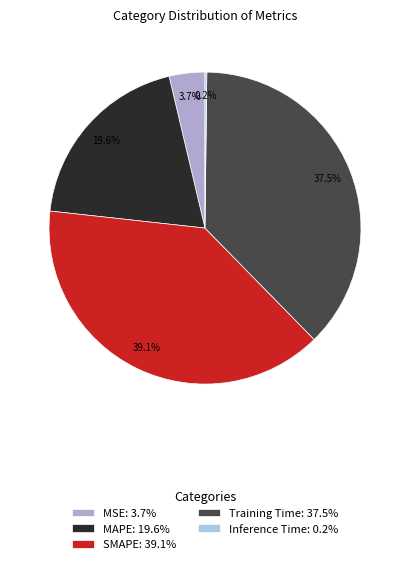

What is the total percentage of MSE and Training Time?

41.2%